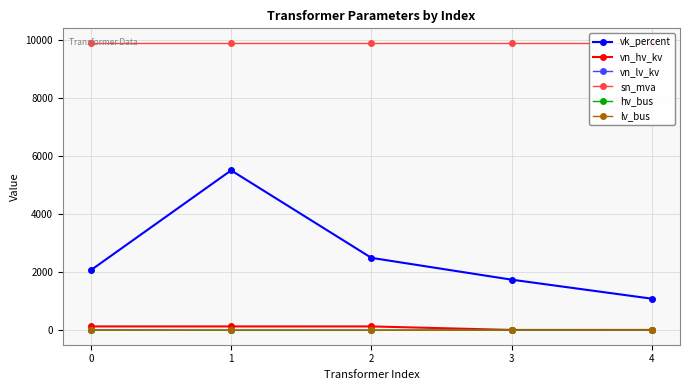

True or false: lv_bus and vn_hv_kv intersect in this chart.

False